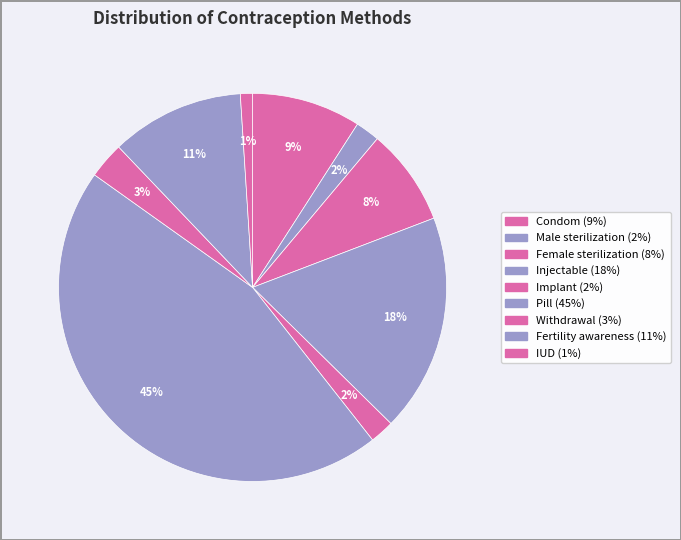

What is the change in value from Pill to Withdrawal?

-0.4